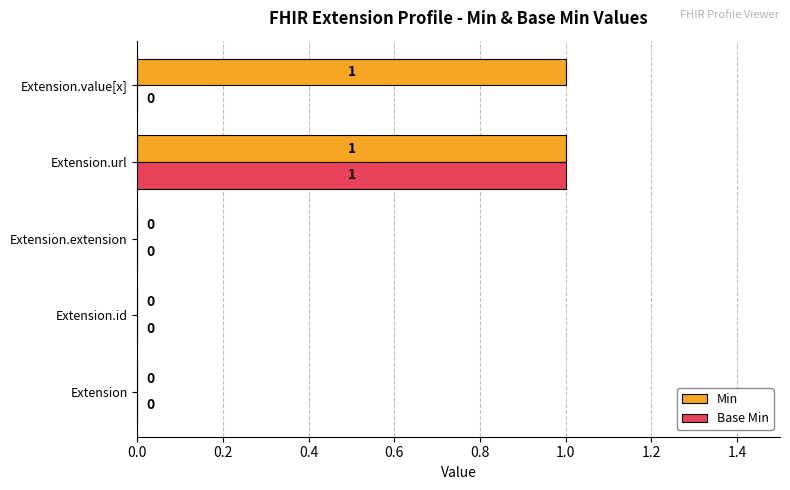

The Min series shows -1 at Extension. True or false?

False